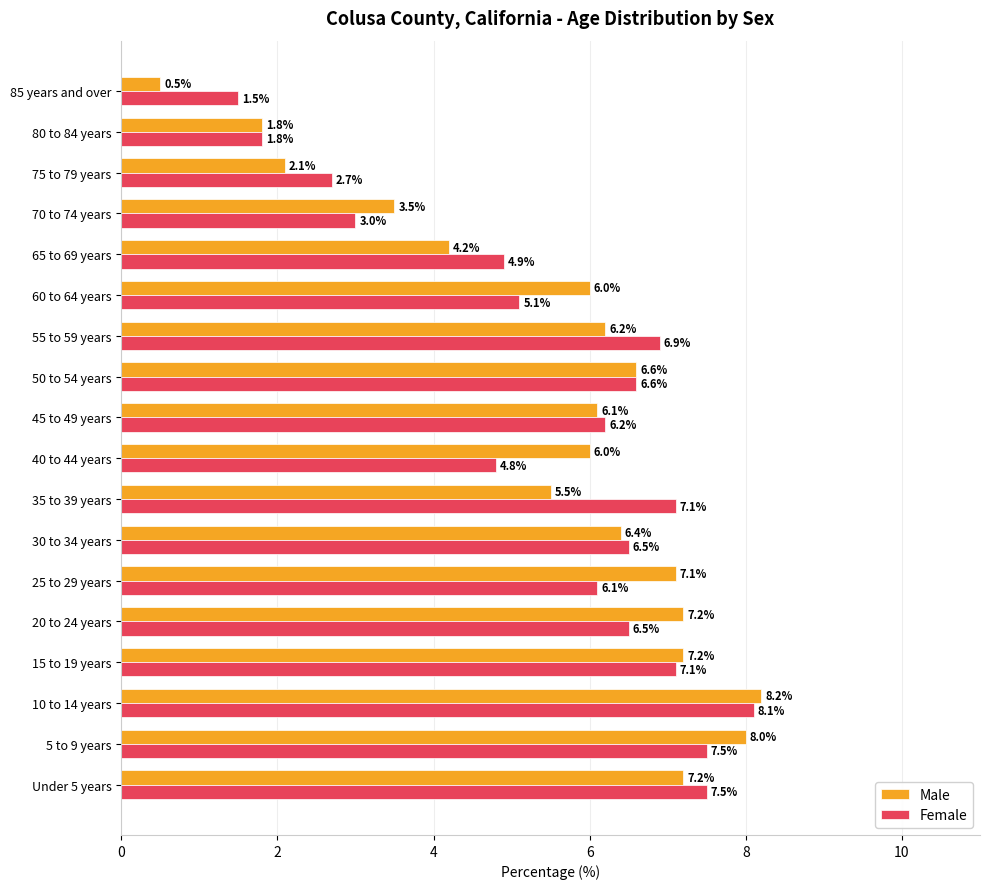

What is the smallest value displayed?

0.5